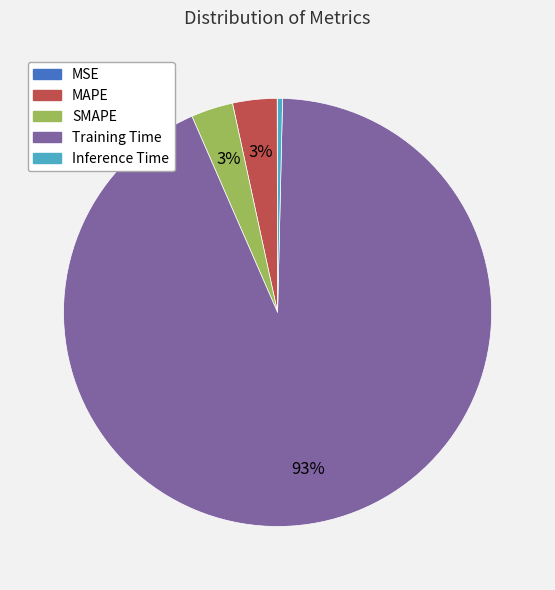

Is it true that MAPE is 17% of the pie?

False